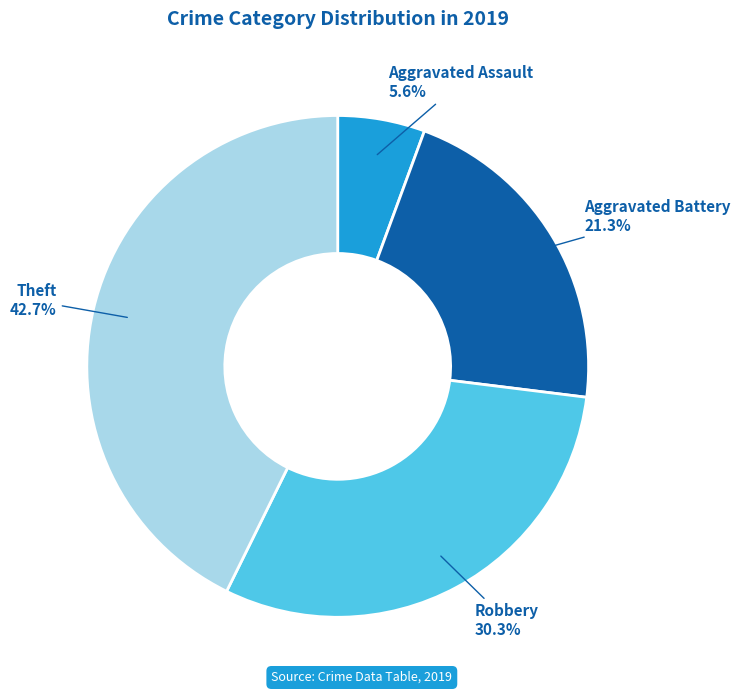

Which has a higher value, Robbery or Theft?

Theft